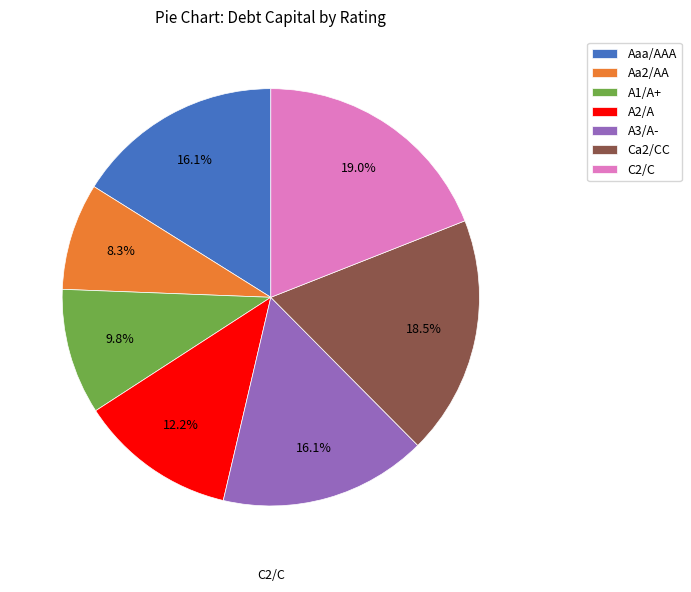

To the nearest percent, what is the combined percentage of Aaa/AAA and Aa2/AA?

24%